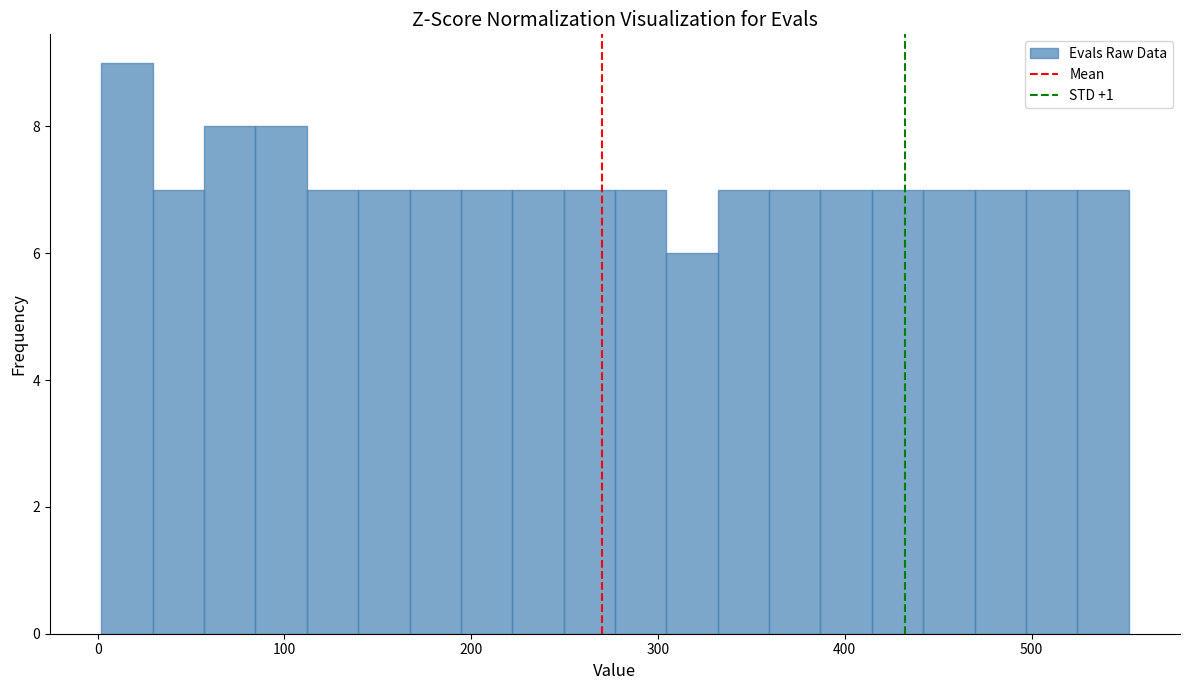

Around what value on the x-axis is the tallest bar? Give the approximate position of its centre, as read against the axis.

20